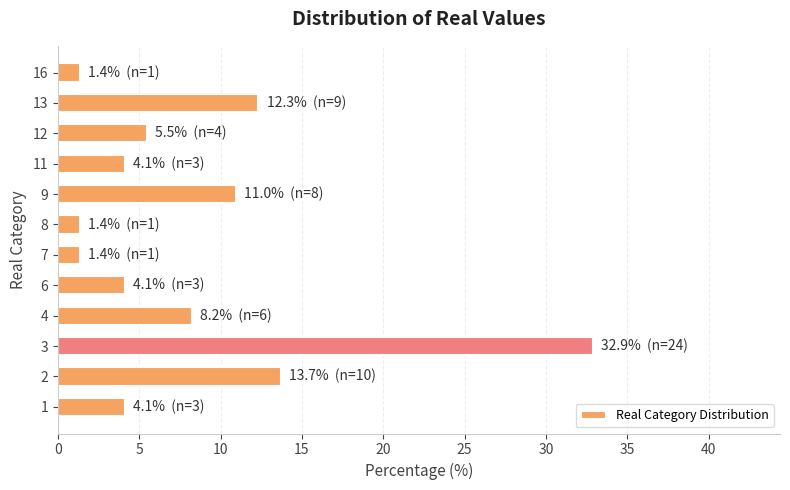

What is the change in value from 11 to 12?

+1.4